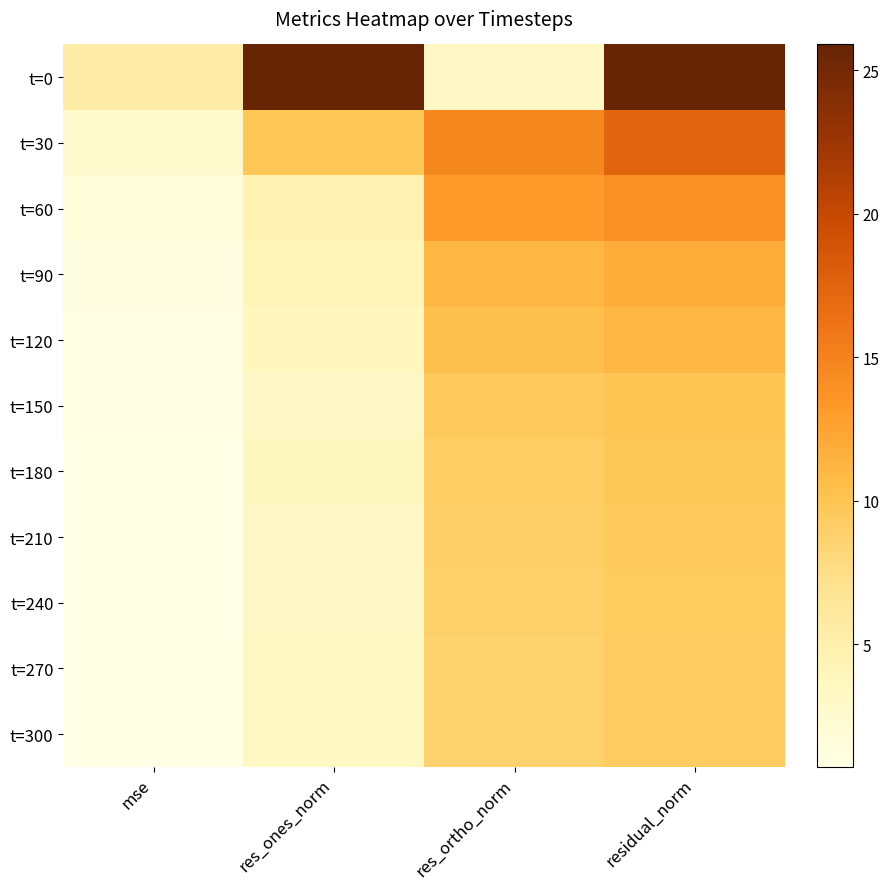

Reading right to left, what are all the values shown in this chart?

t=0: residual_norm=25.9	res_ortho_norm=3.1	res_ones_norm=25.7	mse=5.5
t=30: residual_norm=17.5	res_ortho_norm=14.5	res_ones_norm=9.8	mse=2.5
t=60: residual_norm=14.0	res_ortho_norm=13.2	res_ones_norm=4.6	mse=1.6
t=90: residual_norm=11.8	res_ortho_norm=11.1	res_ones_norm=4.1	mse=1.1
t=120: residual_norm=11.1	res_ortho_norm=10.4	res_ones_norm=3.8	mse=1.0
t=150: residual_norm=10.1	res_ortho_norm=9.5	res_ones_norm=3.1	mse=0.8
t=180: residual_norm=9.8	res_ortho_norm=9.1	res_ones_norm=3.5	mse=0.8
t=210: residual_norm=9.5	res_ortho_norm=9.0	res_ones_norm=3.1	mse=0.7
t=240: residual_norm=9.4	res_ortho_norm=8.9	res_ones_norm=3.1	mse=0.7
t=270: residual_norm=9.4	res_ortho_norm=8.8	res_ones_norm=3.3	mse=0.7
t=300: residual_norm=9.4	res_ortho_norm=8.7	res_ones_norm=3.3	mse=0.7